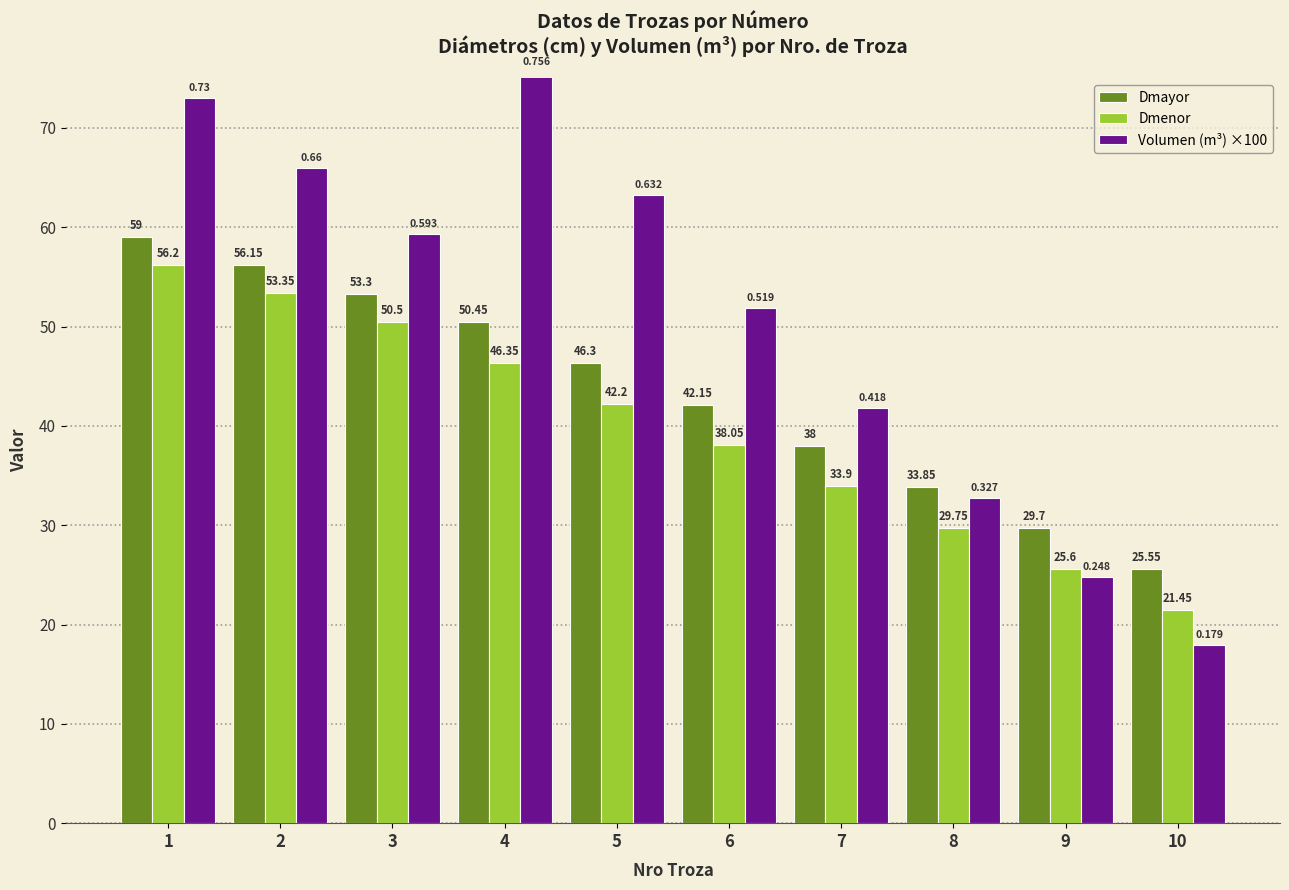

How many values in the Dmayor series exceed 46?

5